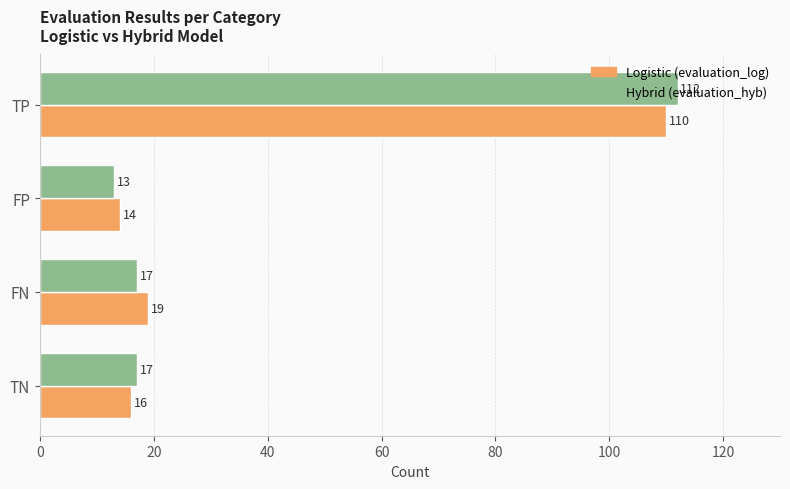

True or false: Hybrid (evaluation_hyb) has a value of 56 at TP.

False